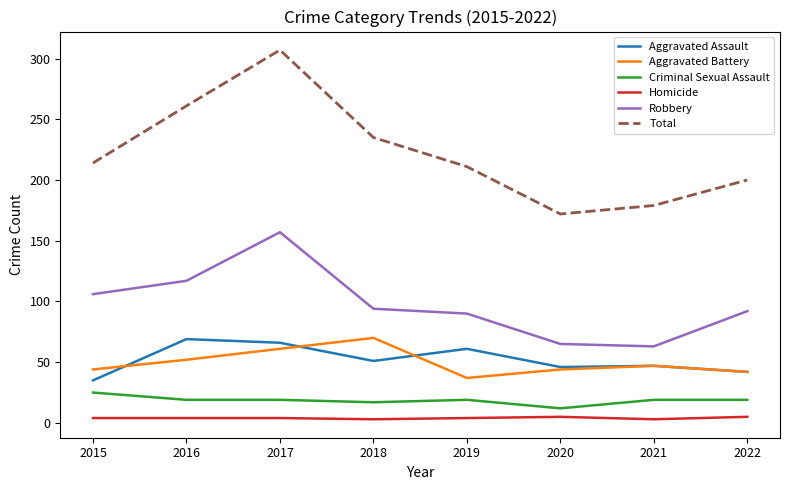

What is the minimum value shown in the chart?

3